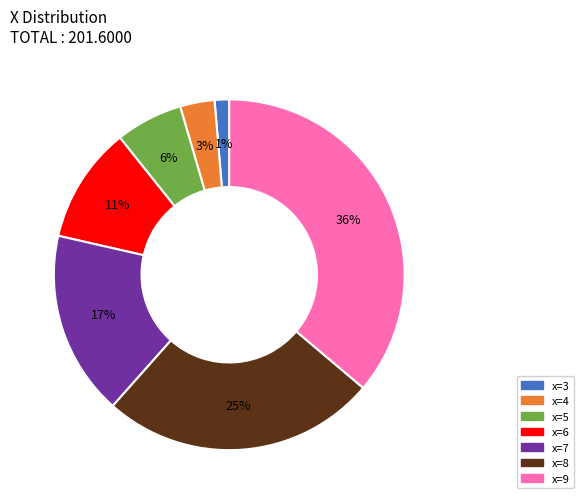

To the nearest percent, what is the average slice percentage?

14%